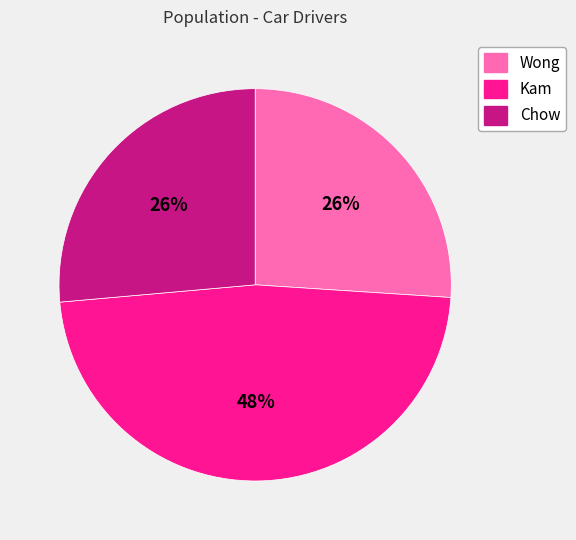

What is the largest slice in the pie chart?

Kam